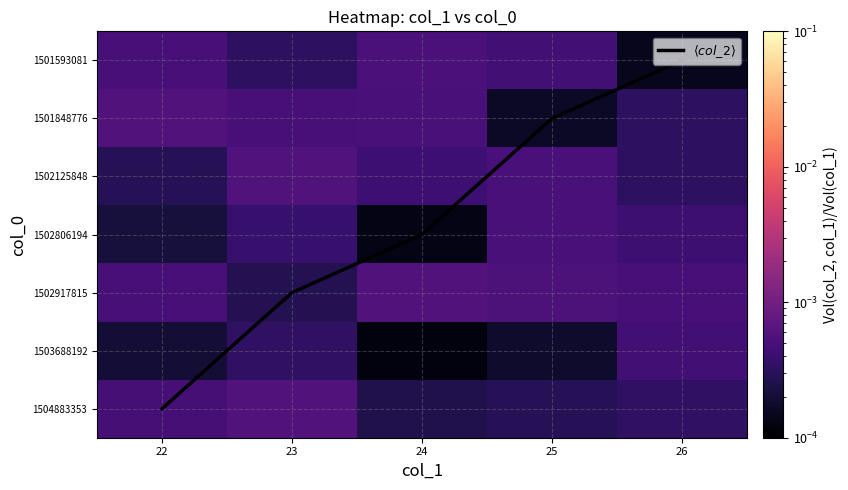

How many distinct data groups are displayed?

8